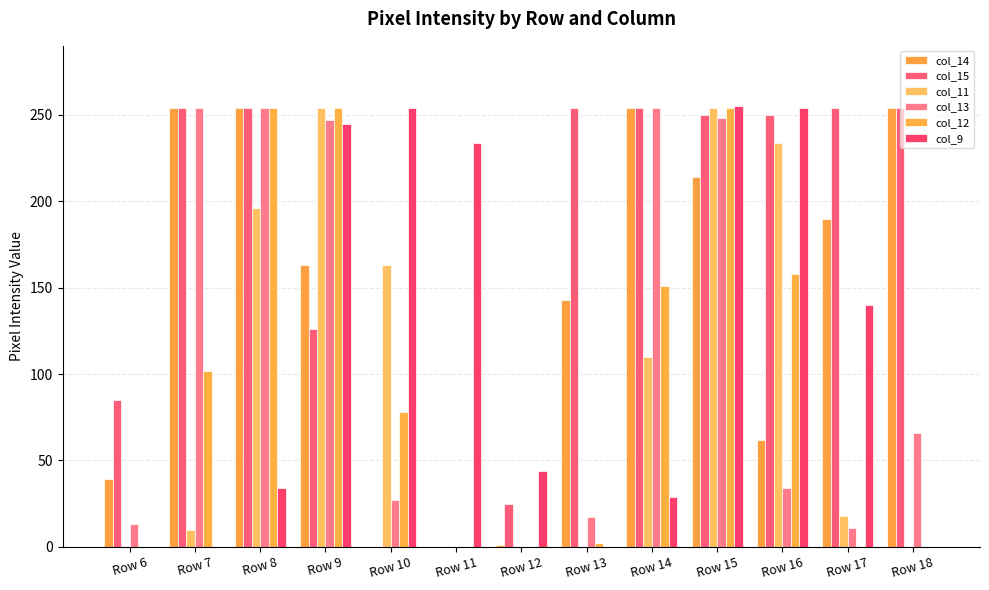

What are all the series names shown in the legend?

col_14, col_15, col_11, col_13, col_12, col_9